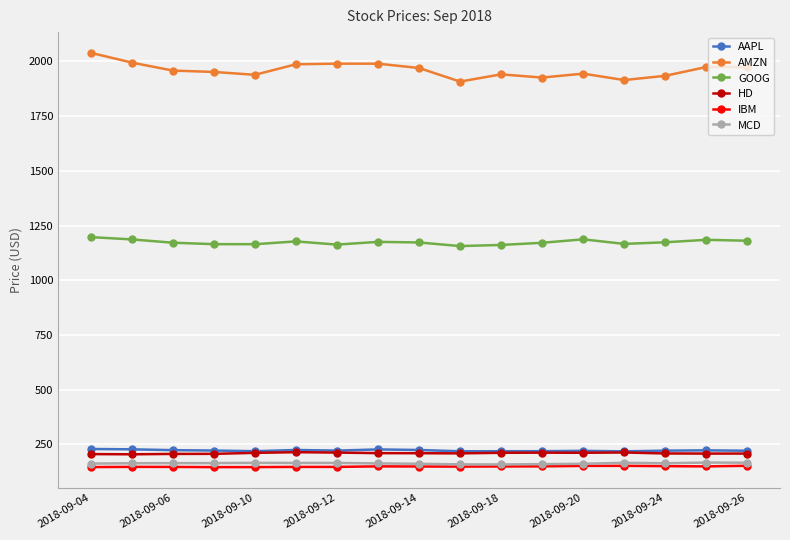

At how many categories does at least one series exceed 1232?

17